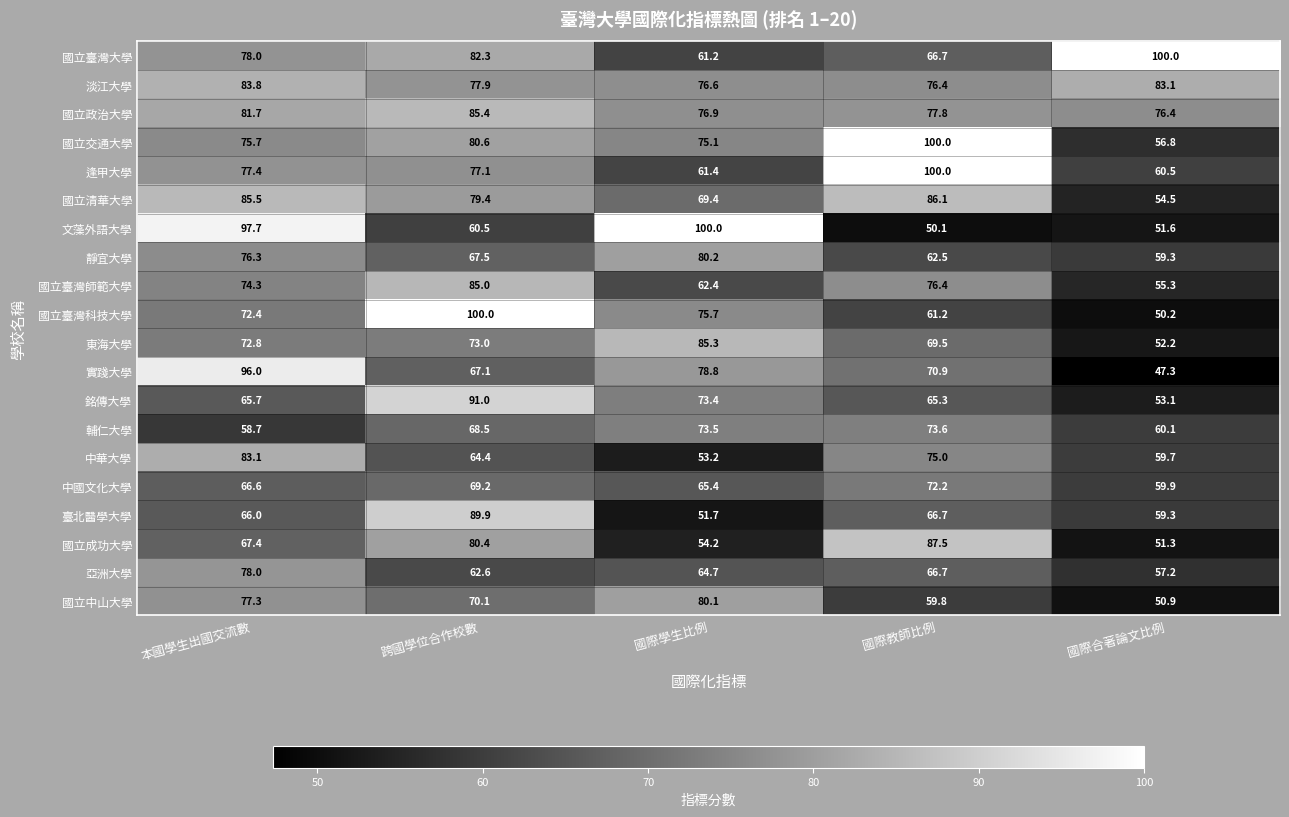

At 國際學生比例, list the series in order from smallest to largest.

臺北醫學大學, 中華大學, 國立成功大學, 國立臺灣大學, 逢甲大學, 國立臺灣師範大學, 亞洲大學, 中國文化大學, 國立清華大學, 銘傳大學, 輔仁大學, 國立交通大學, 國立臺灣科技大學, 淡江大學, 國立政治大學, 實踐大學, 國立中山大學, 靜宜大學, 東海大學, 文藻外語大學